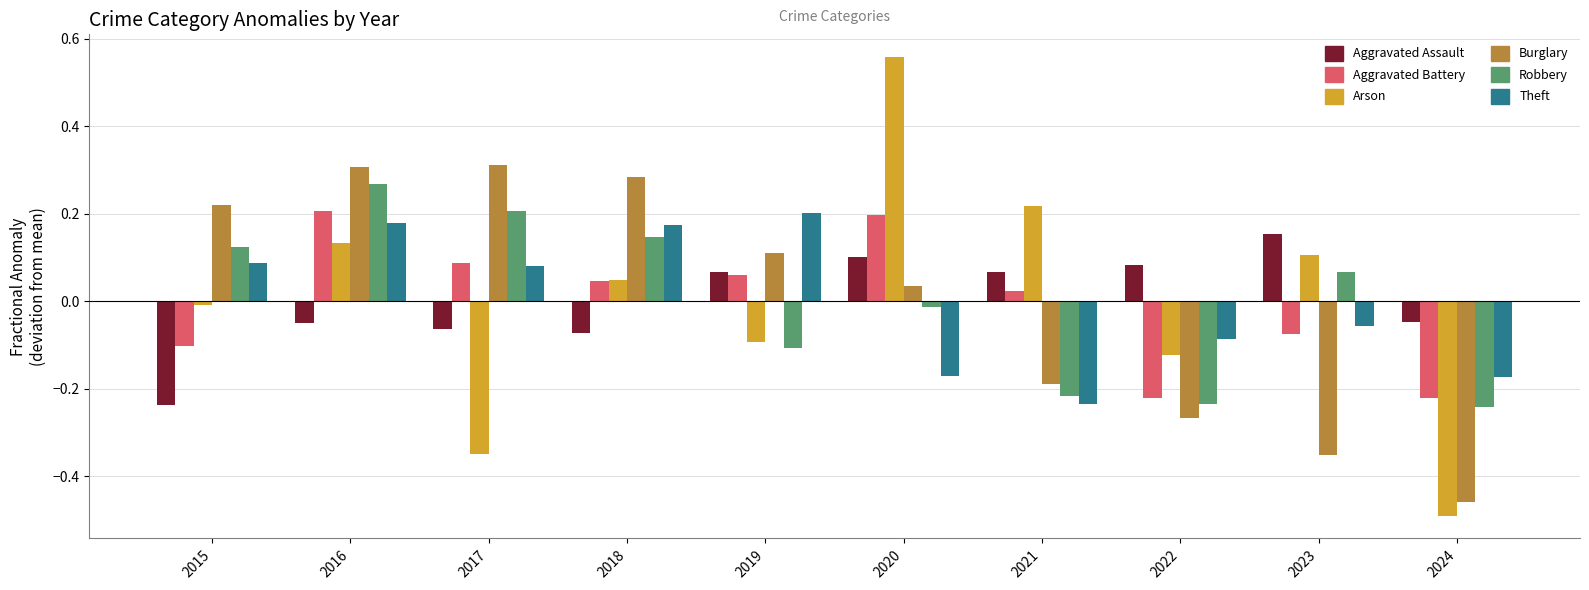

What are all the series names shown in the legend?

Aggravated Assault, Aggravated Battery, Arson, Burglary, Robbery, Theft